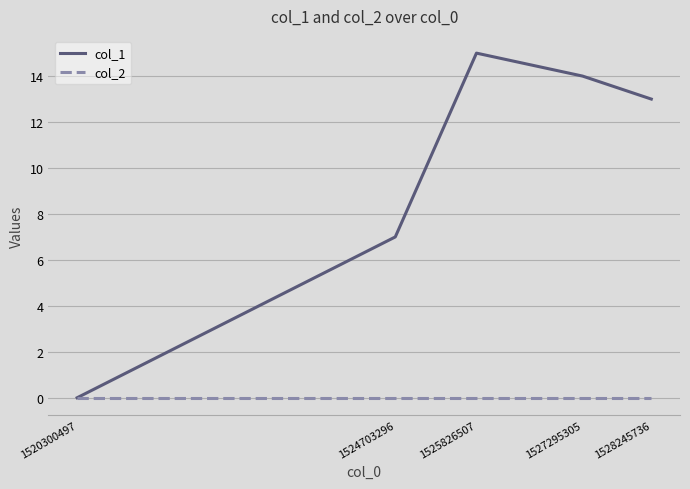

Is the value of col_1 at 1524703296 greater than the value of col_2 at 1527295305?

Yes